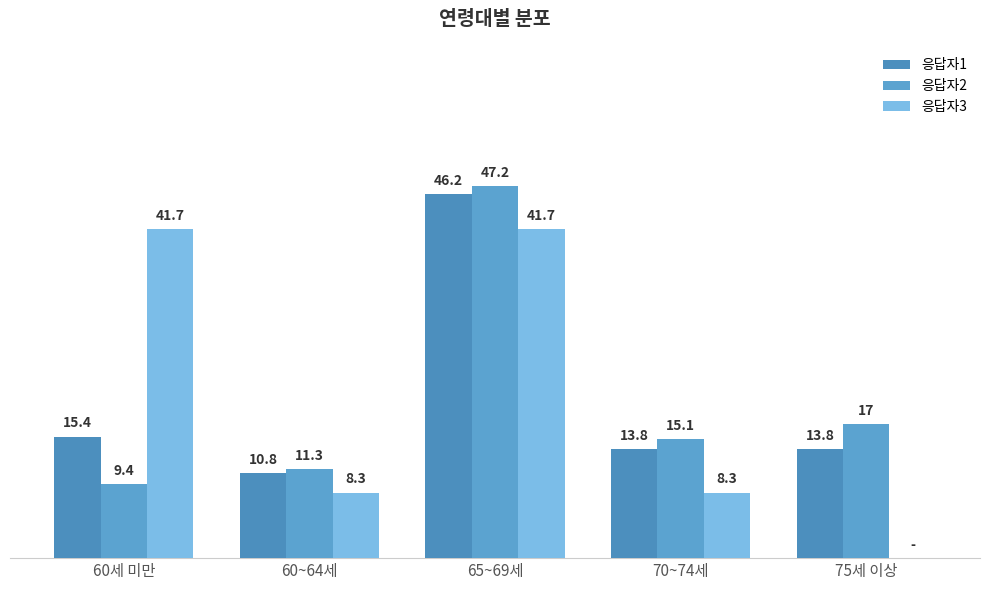

What is the difference between the maximum and minimum values in the 응답자1 series?

35.4